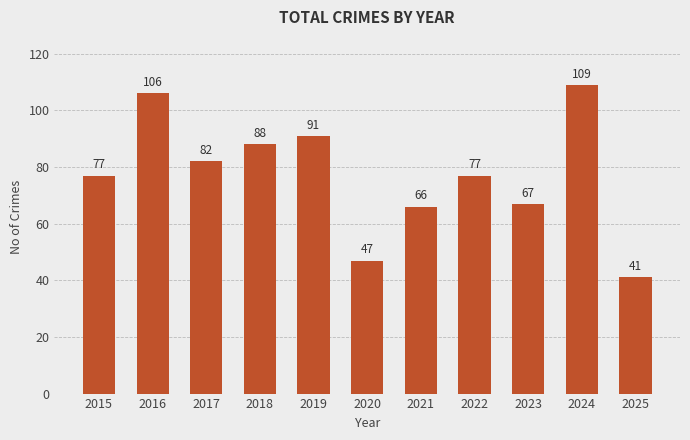

Reading left to right, extract all data points from this chart.

77	106	82	88	91	47	66	77	67	109	41